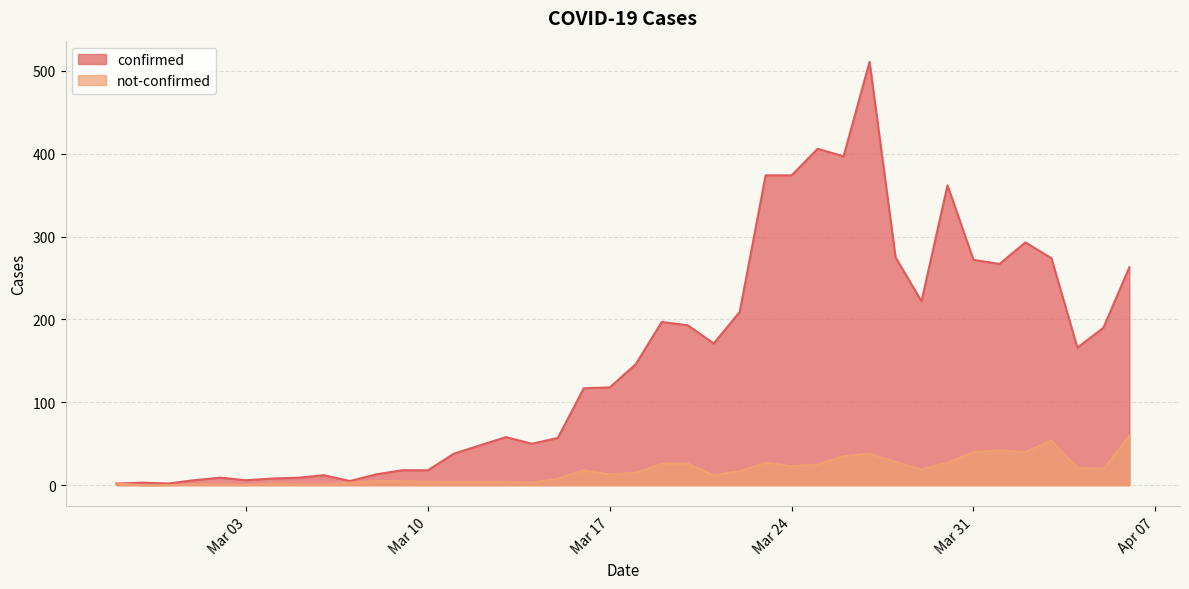

Reading right to left, extract all data points from this chart.

confirmed: 263	190	166	274	293	267	272	362	222	275	511	397	406	374	374	209	171	193	197	146	118	117	57	50	58	48	38	18	18	13	5	12	9	8	6	9	6	2	3	2
not-confirmed: 59	20	21	54	40	42	40	27	19	28	38	35	25	23	27	17	12	26	26	15	13	18	8	3	4	4	4	4	5	5	3	1	1	2	0	1	1	0	0	2